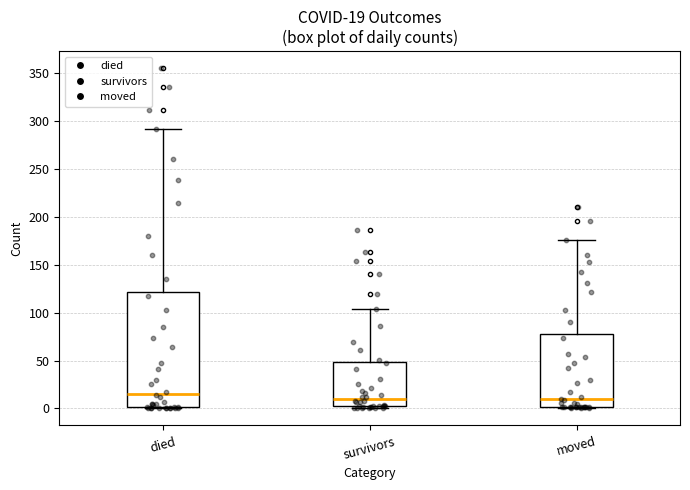

Which box is the tallest, from its lower edge to its upper edge?

died